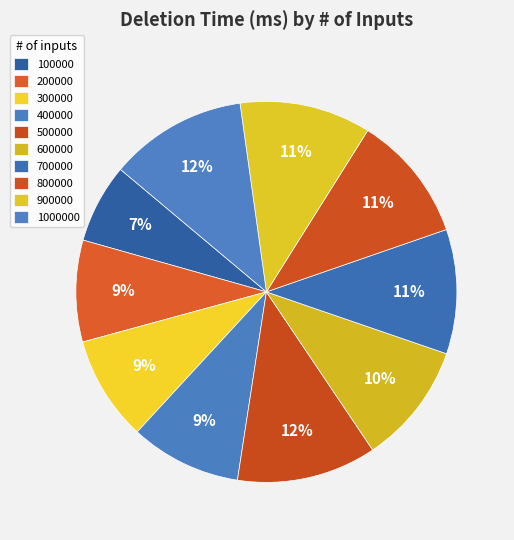

How many segments does this pie chart have?

10